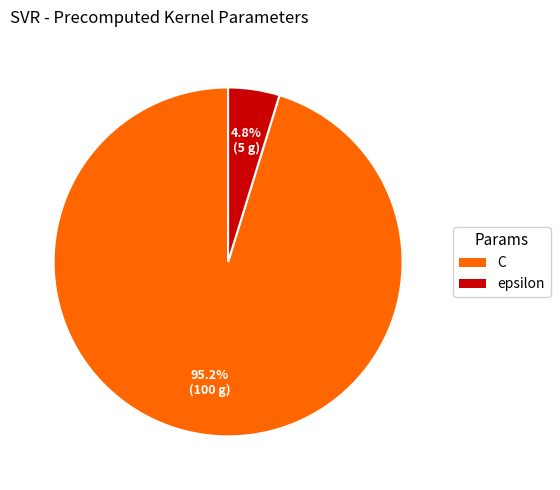

How many segments does this pie chart have?

2